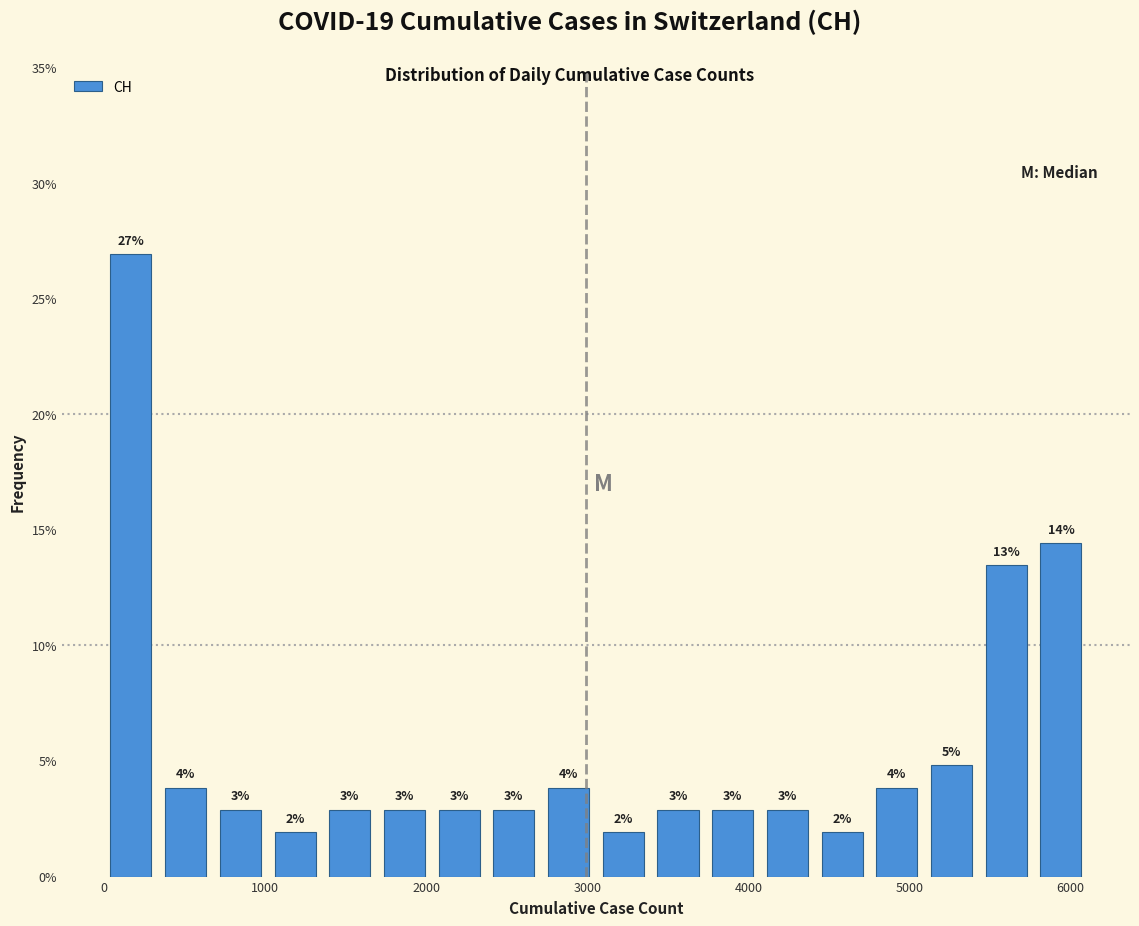

Read against the x-axis, roughly where is the centre of the tallest bar?

200